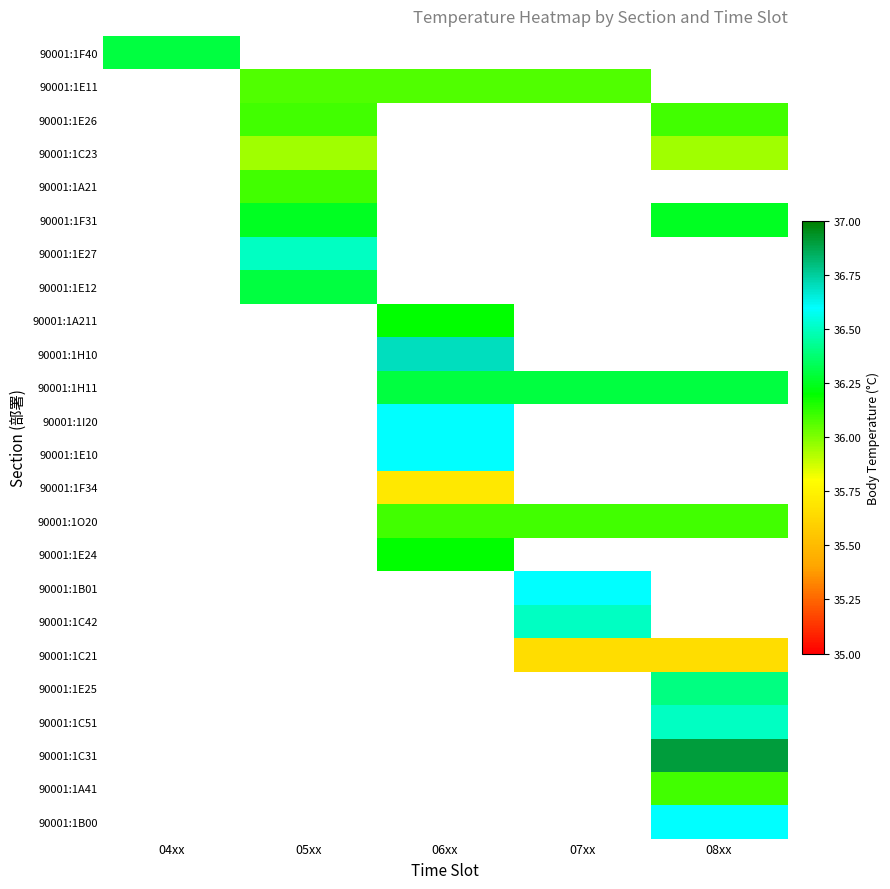

At how many categories does at least one series exceed 36?

5